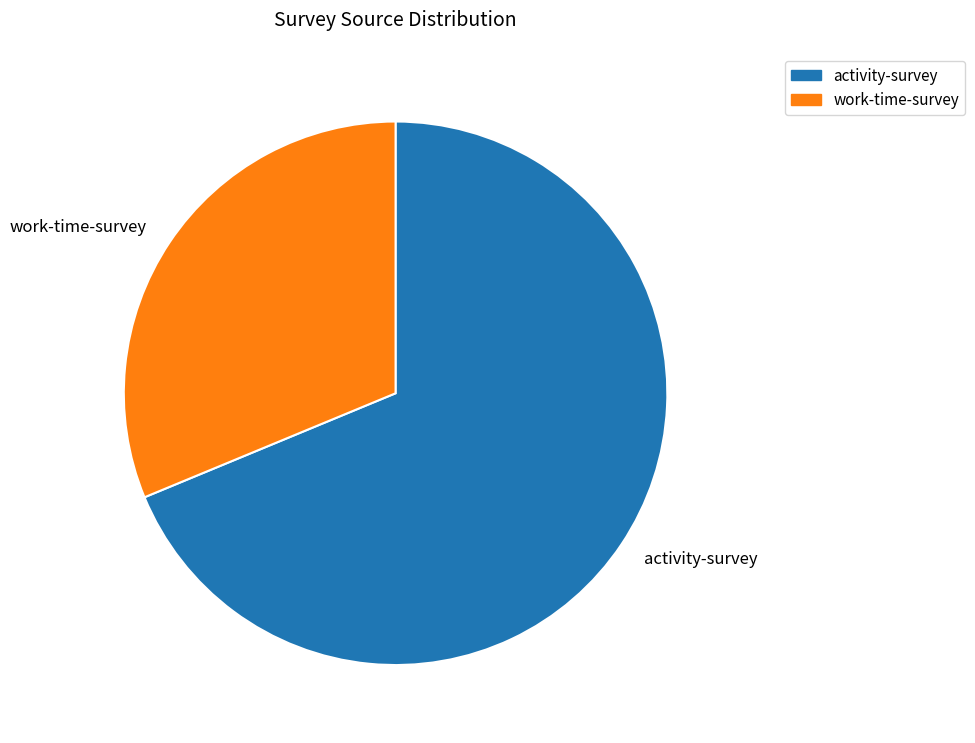

Is there any slice that represents more than half of the pie?

Yes